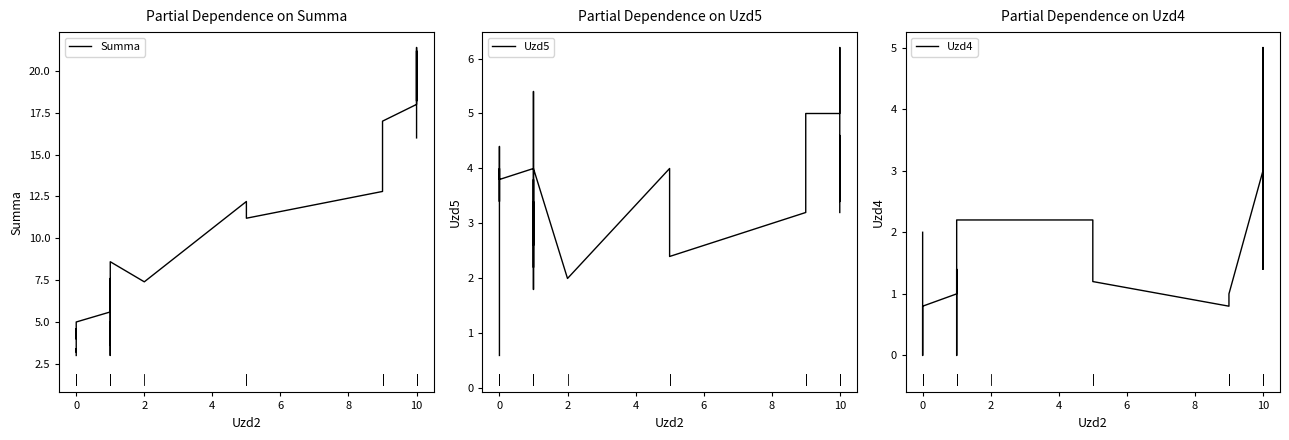

What is the difference between the maximum and minimum values in the Uzd4 series?

5.0